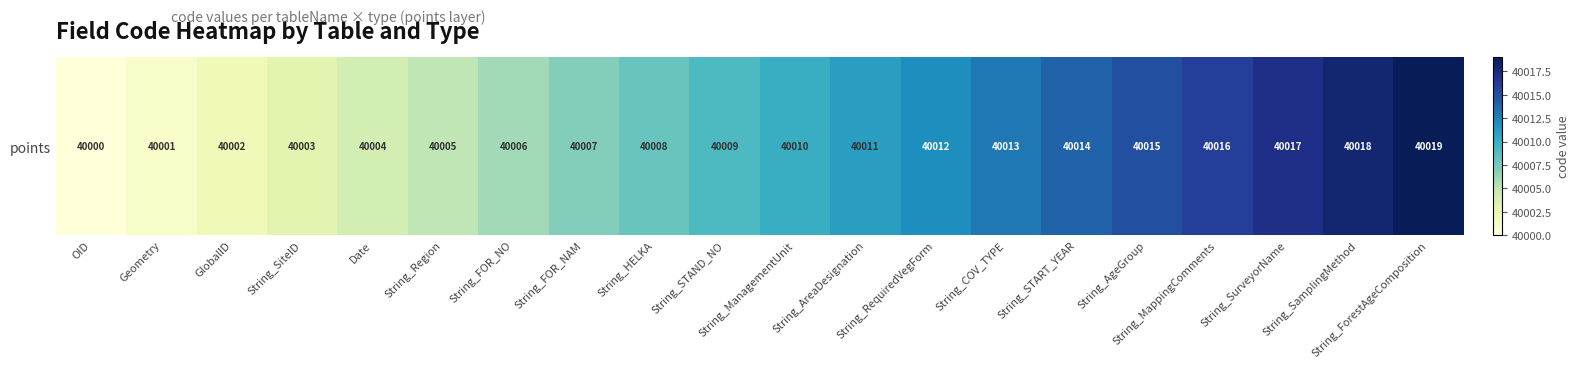

What is the minimum value shown in the chart?

40000